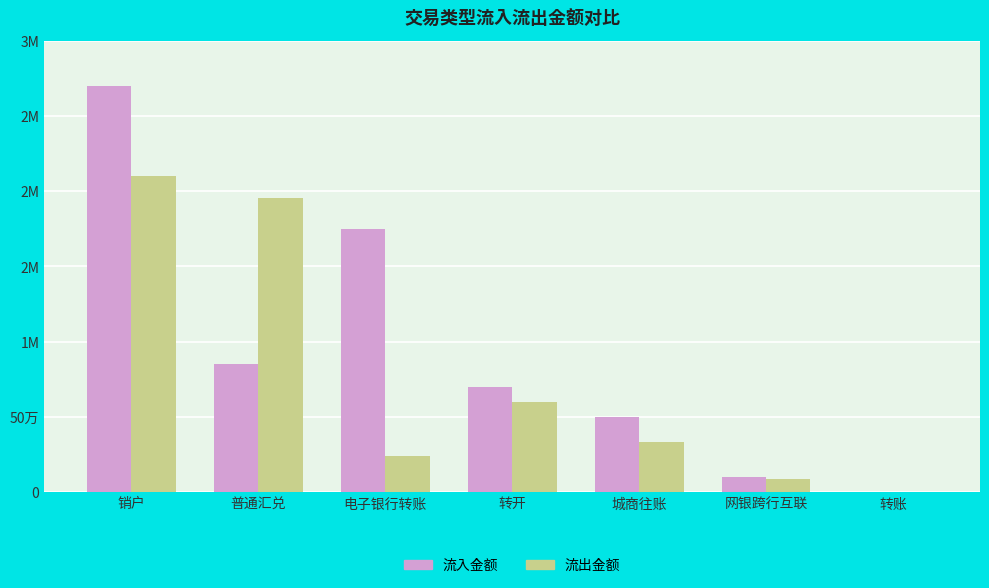

Does the chart contain stacked bars?

No